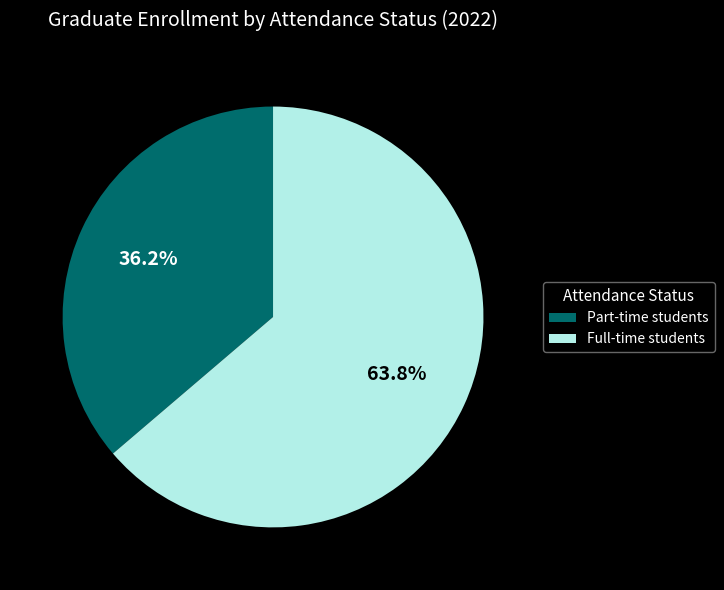

Does Full-time students represent more than half of the total?

Yes